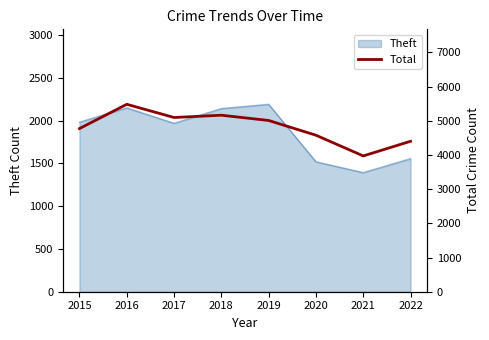

What is the maximum value shown in the chart?

5481